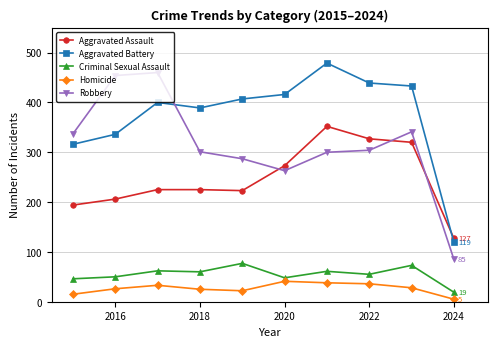

What is the greatest value displayed?

479